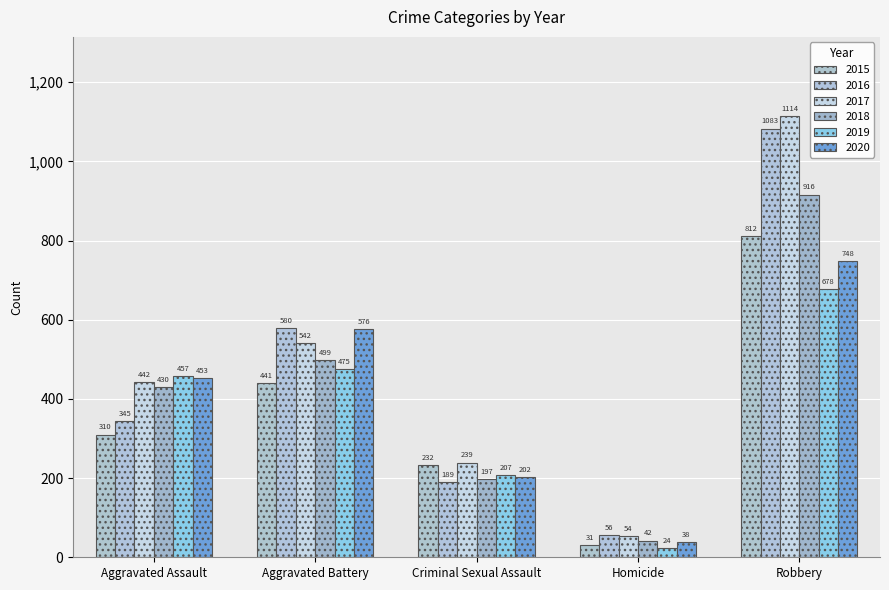

What are all the series names shown in the legend?

2015, 2016, 2017, 2018, 2019, 2020